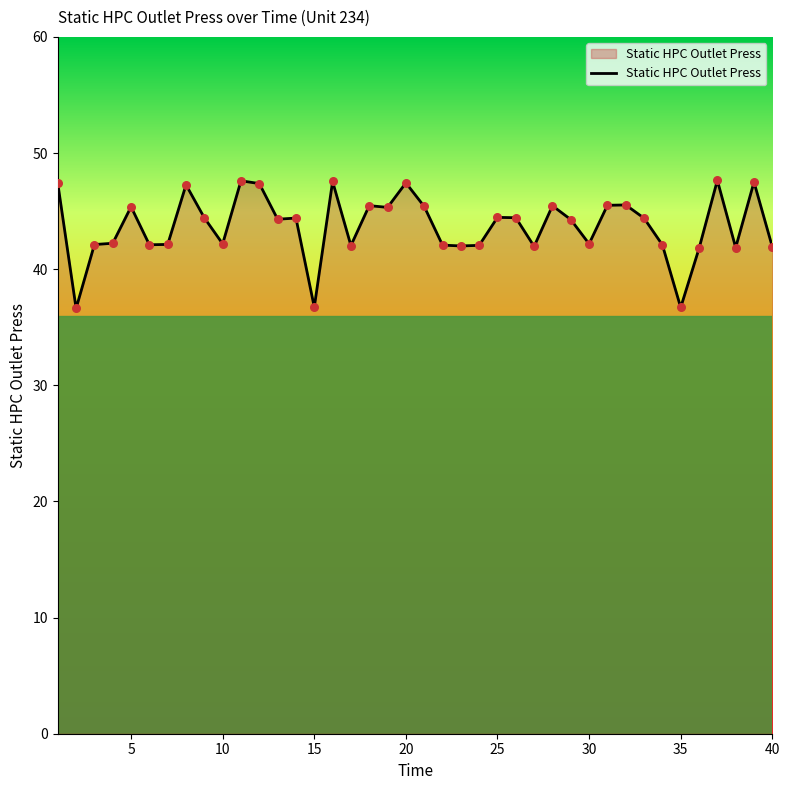

What is the difference between the maximum and minimum values?

11.0